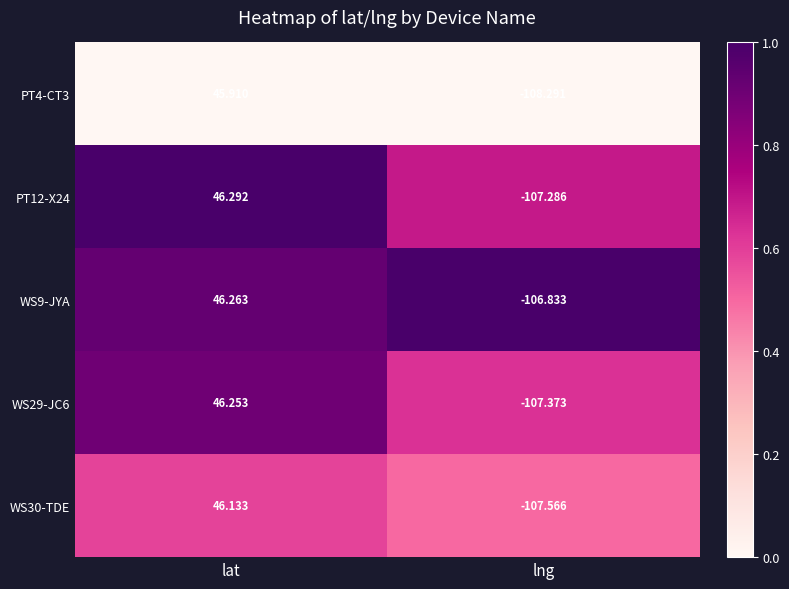

Which series has the largest total across all categories?

WS9-JYA